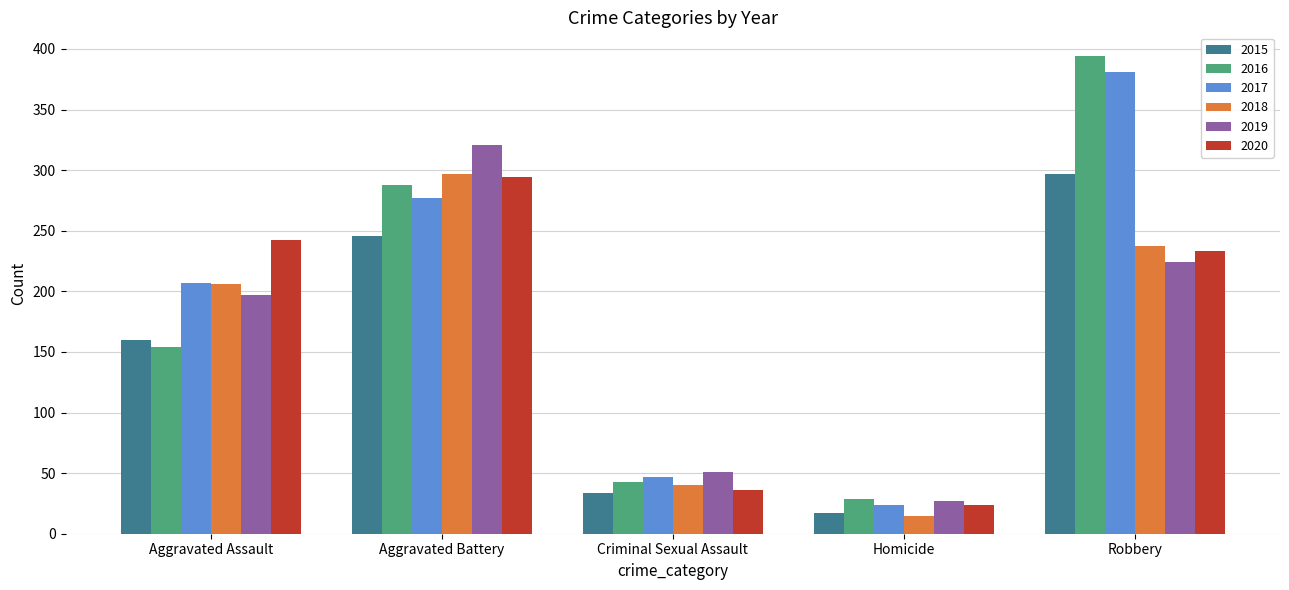

Count the number of data series in this chart.

6